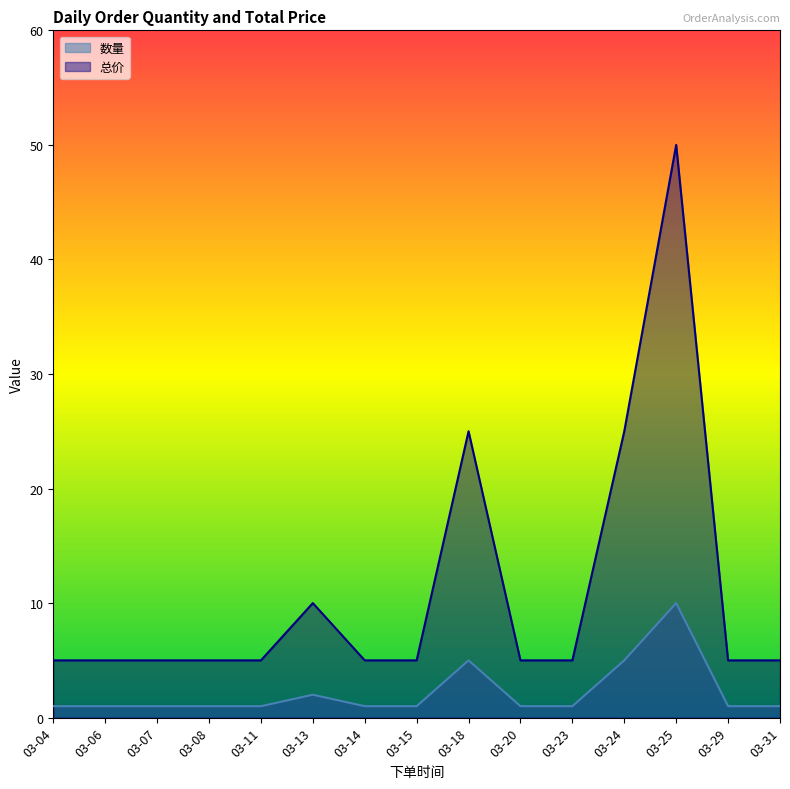

What is the spread (max minus min) of values at 03-15?

4